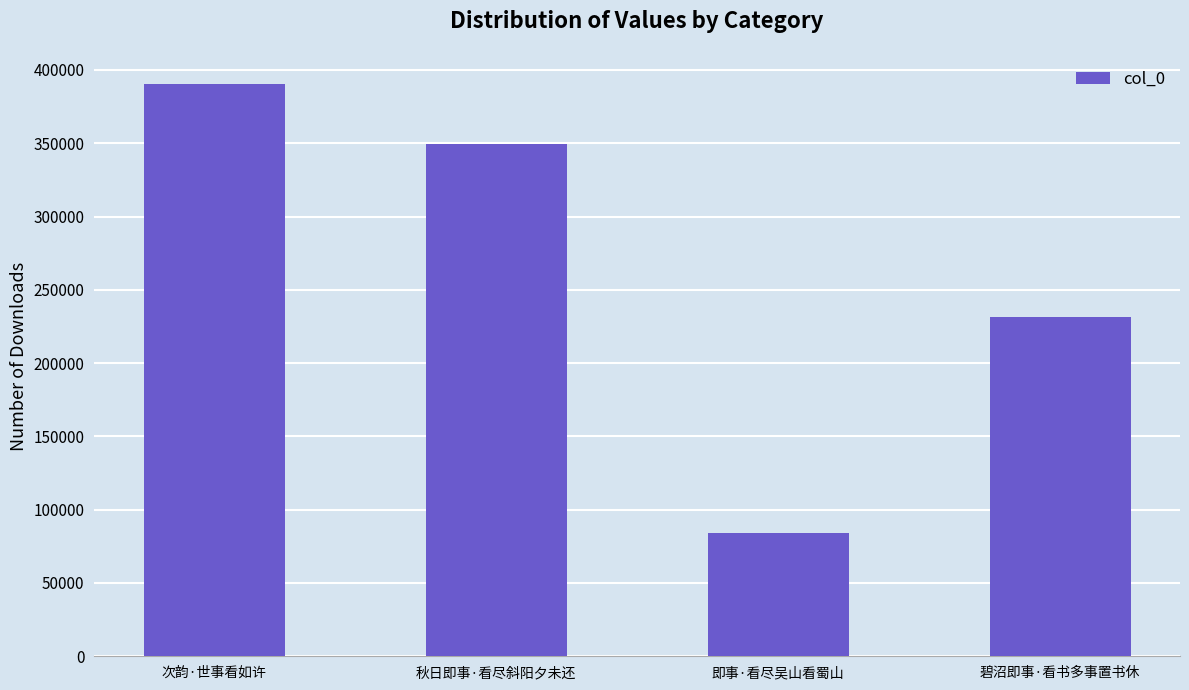

How many values are between 231579 and 390133?

3